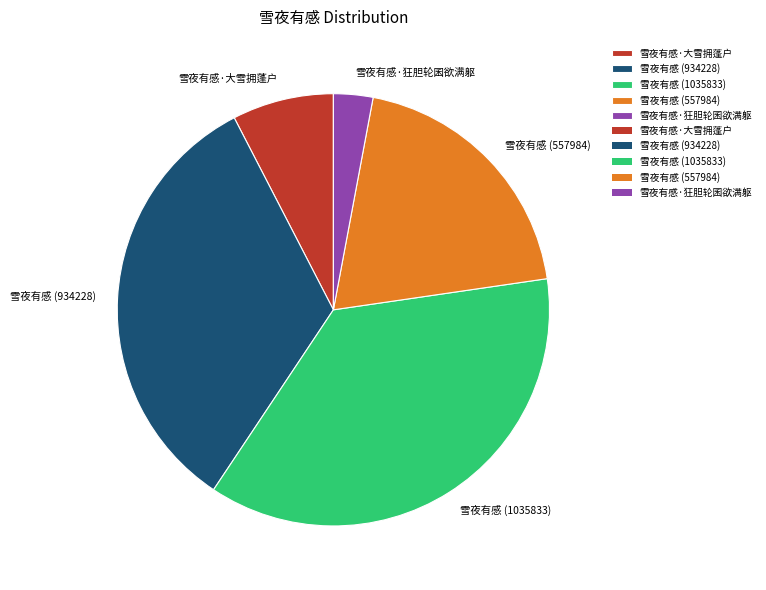

True or false: 雪夜有感 (557984) accounts for 20% of the total.

True